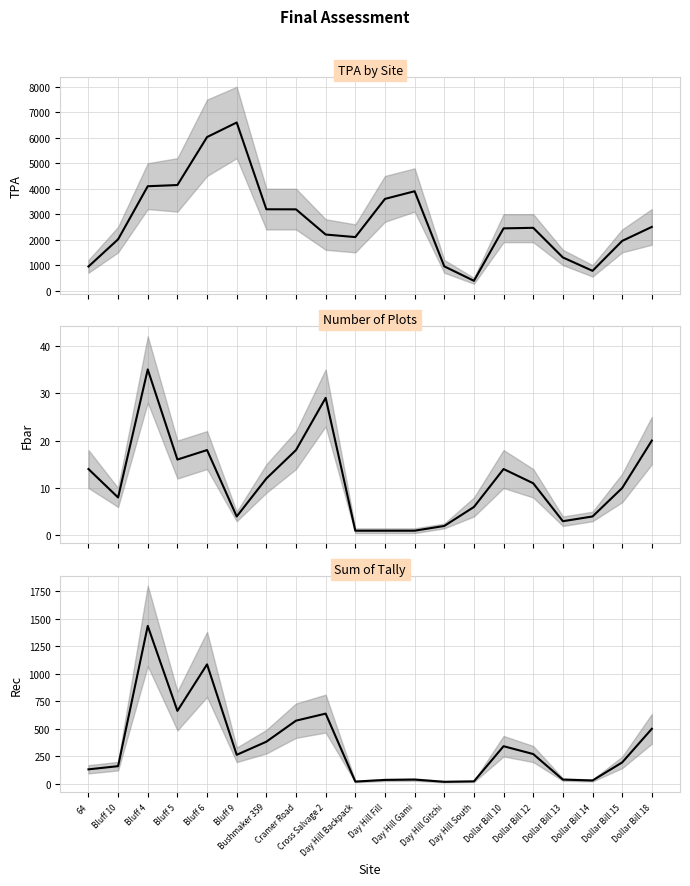

True or false: # of Plots and TPA cross at least once.

False